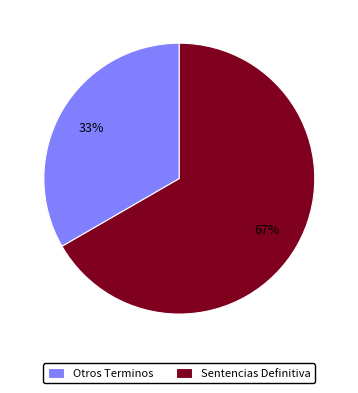

Is it true that Otros Terminos is 33% of the pie?

True